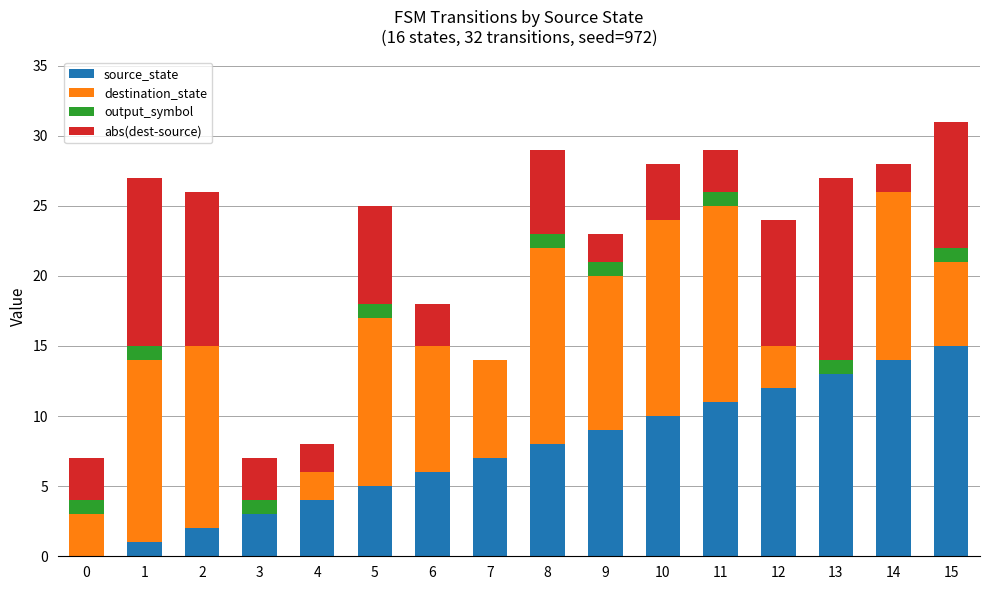

True or false: source_state has a value of 14 at 14.

True